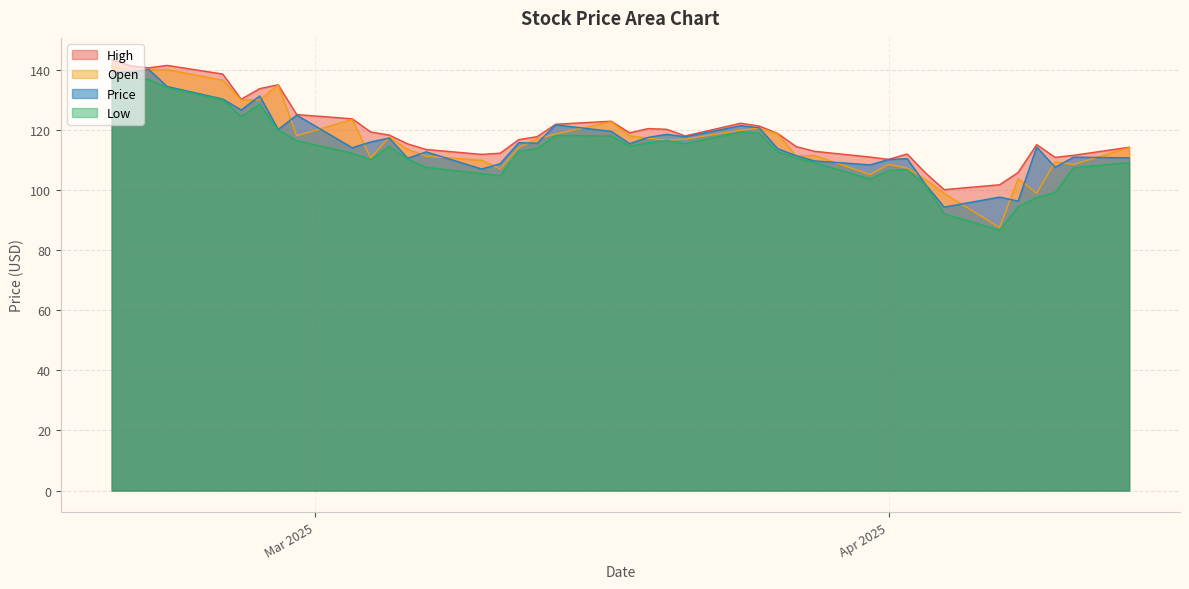

What is the difference between the maximum and minimum values in the High series?

43.3